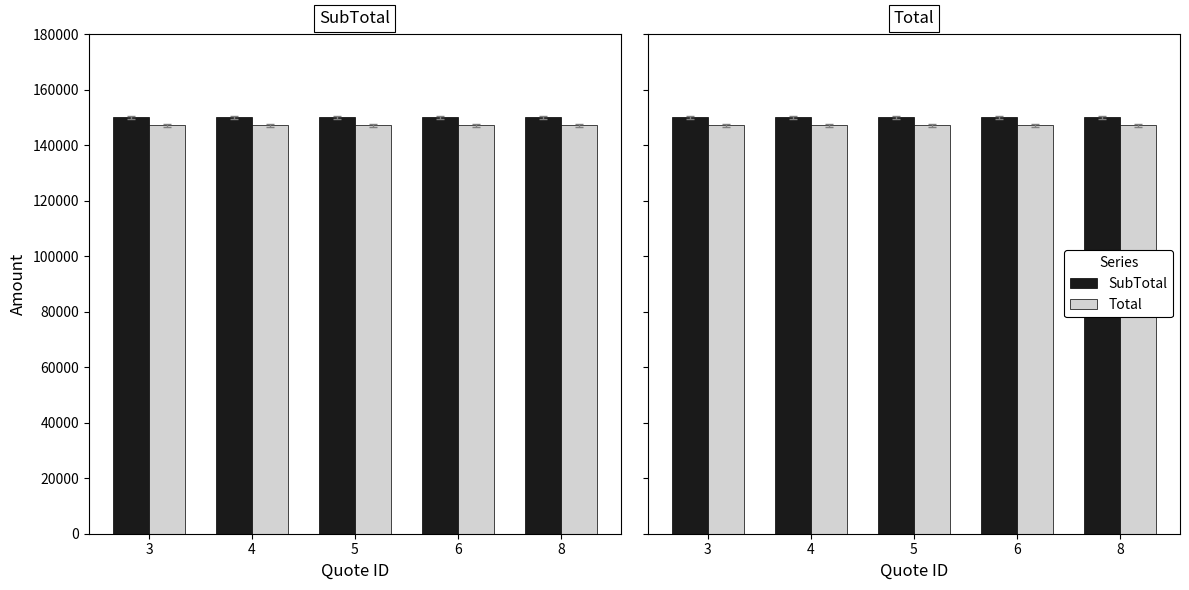

What is the total value across all series at 5?

297200